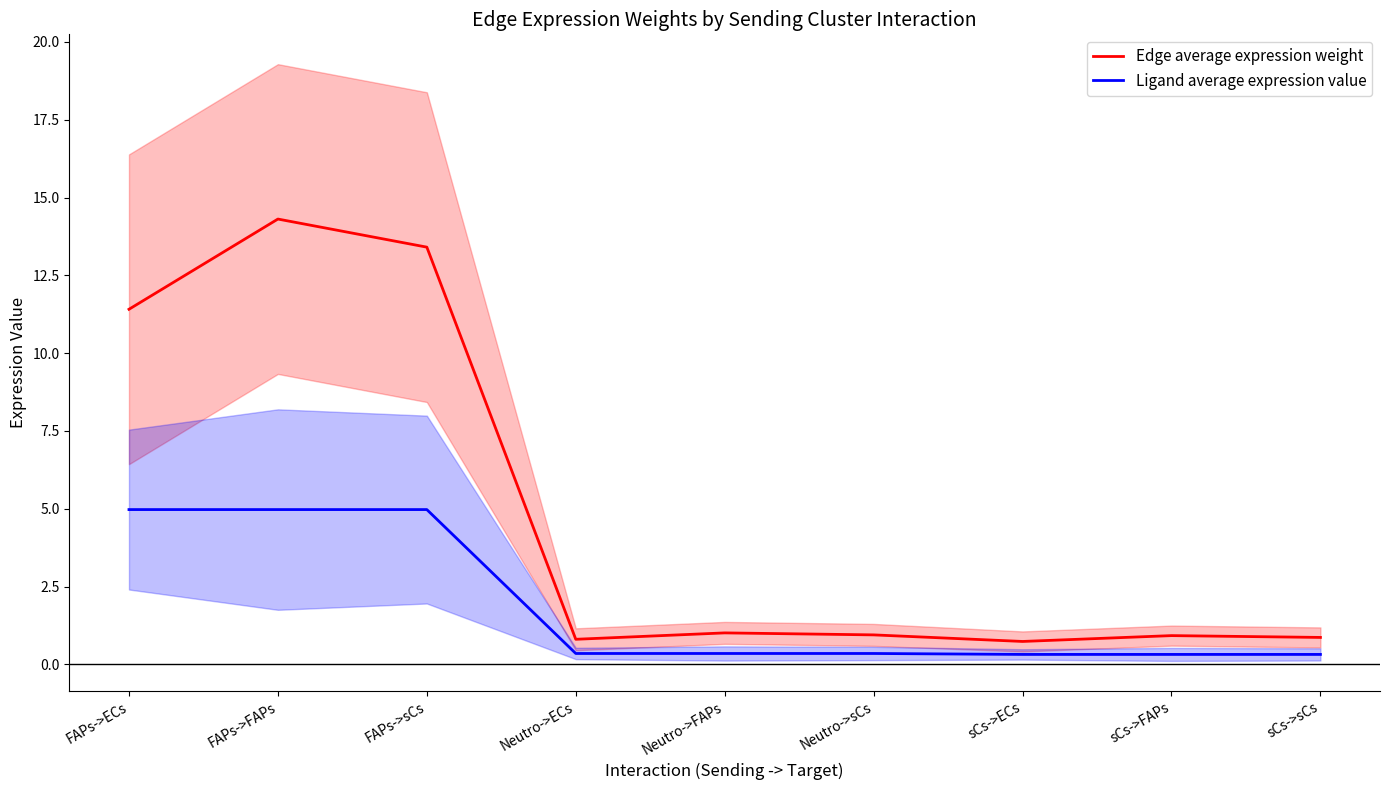

Rank the series by their maximum value, from highest to lowest.

Edge average expression weight, Ligand average expression value